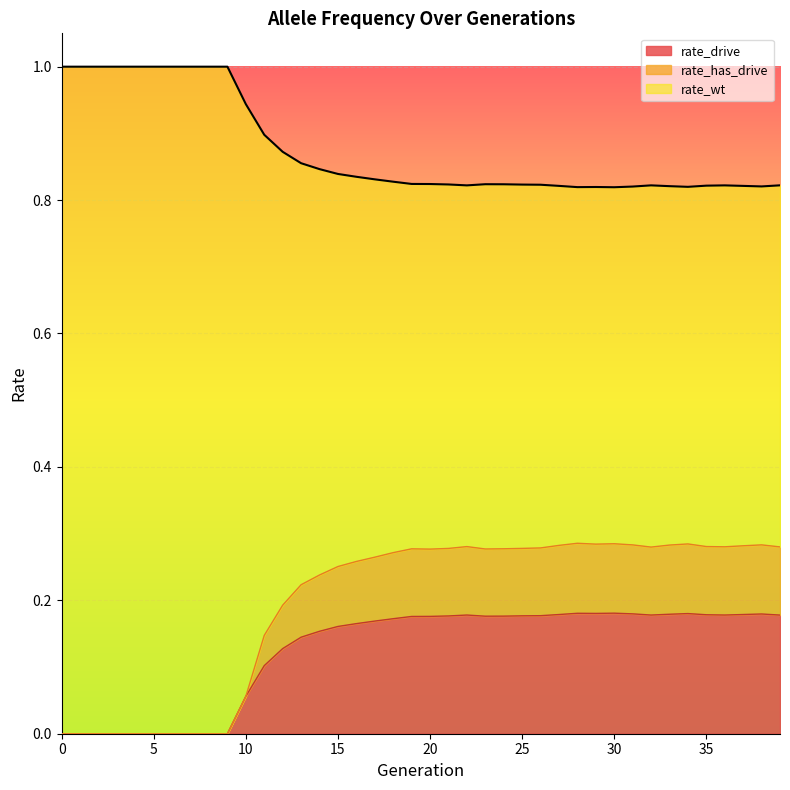

How many rate_wt values are between 0 and 1?

40